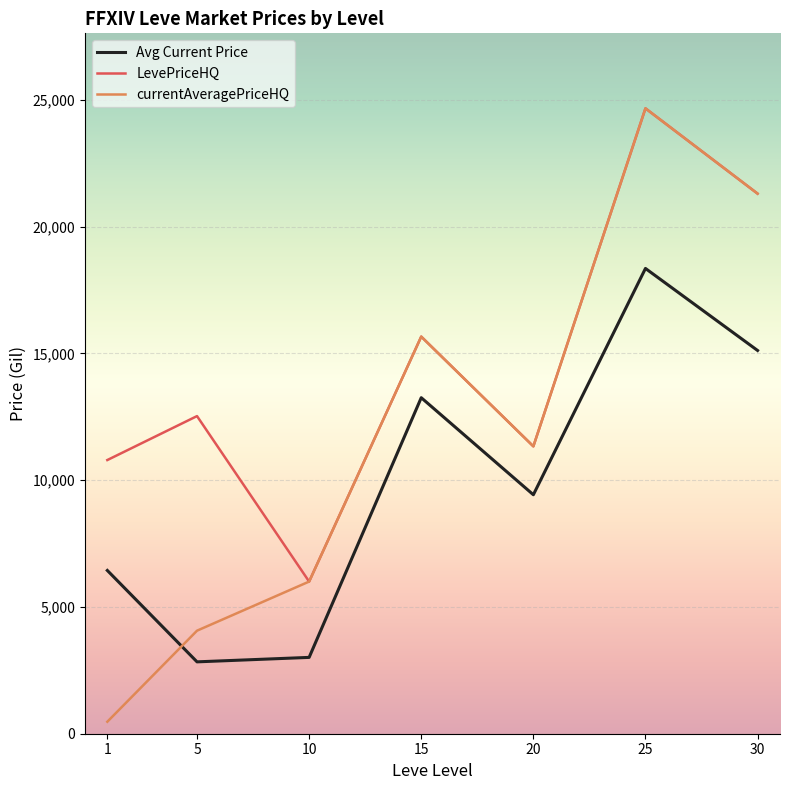

Reading right to left, what are all the values shown in this chart?

Avg Current Price: 30=15113.1	25=18348.4	20=9424.4	15=13251.2	10=3010.1	5=2834.3	1=6439.0
LevePriceHQ: 30=21298.6	25=24660.7	20=11333.3	15=15660.0	10=5999.9	5=12525.7	1=10792.3
currentAveragePriceHQ: 30=21298.6	25=24660.7	20=11333.3	15=15660.0	10=5999.9	5=4063.3	1=472.6